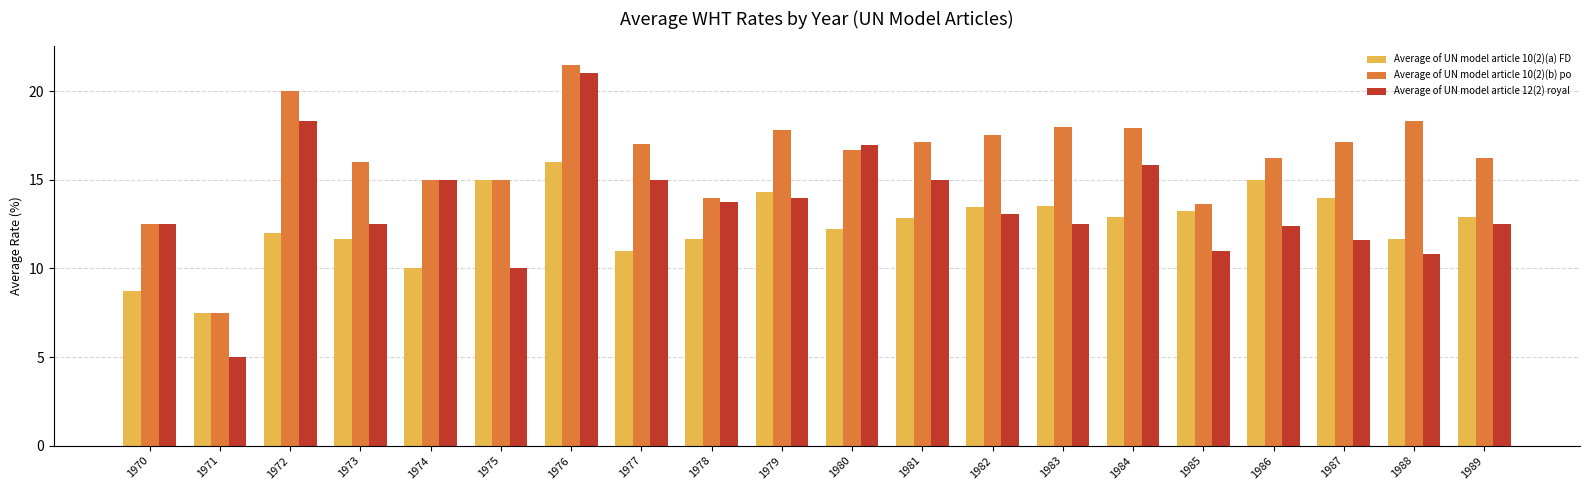

At 1972, list the series in order from largest to smallest.

Average of UN model article 10(2)(b) po, Average of UN model article 12(2) royal, Average of UN model article 10(2)(a) FD